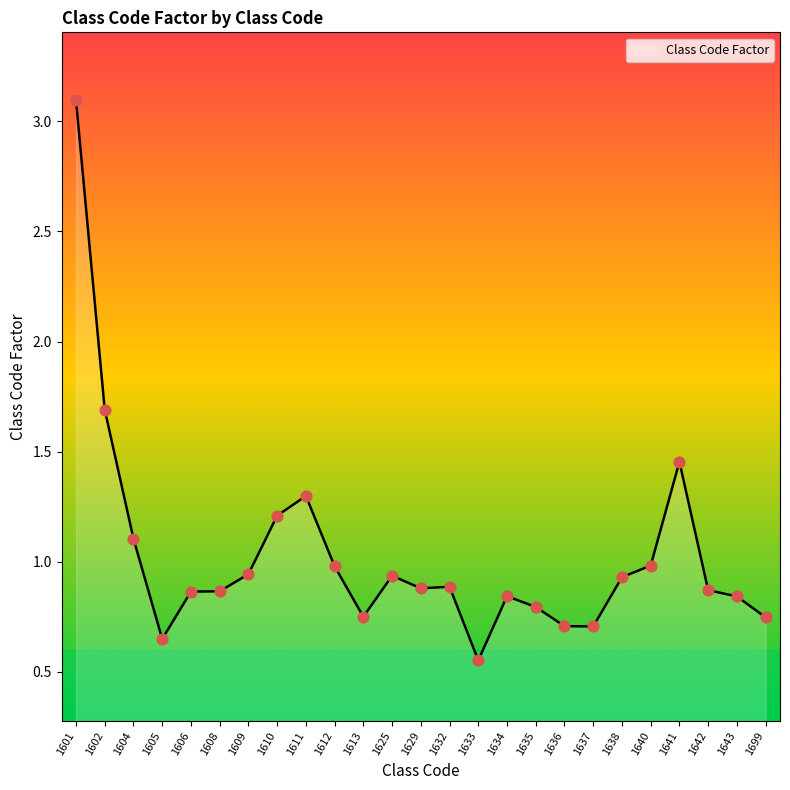

What is the change in value from 1638 to 1699?

-0.2